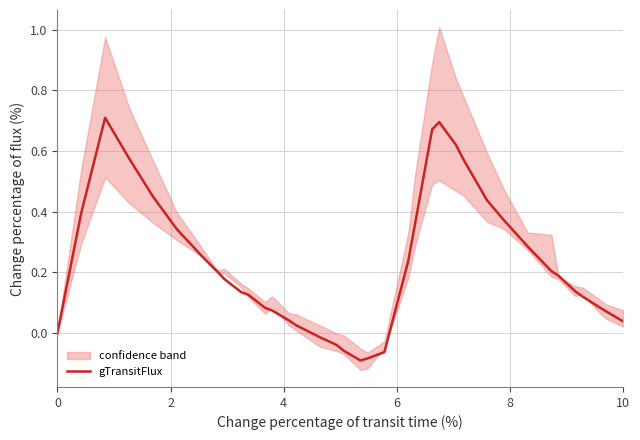

Is it true that the value at 10 is 0.0?

False